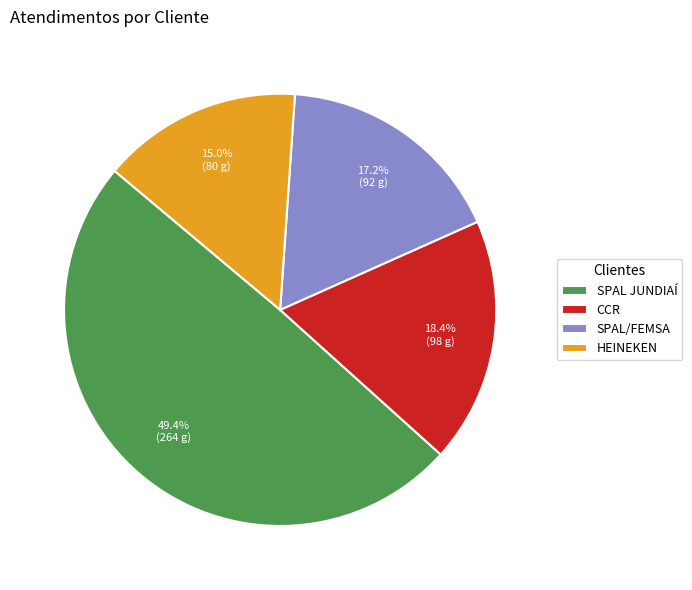

Count the number of slices in the pie.

4